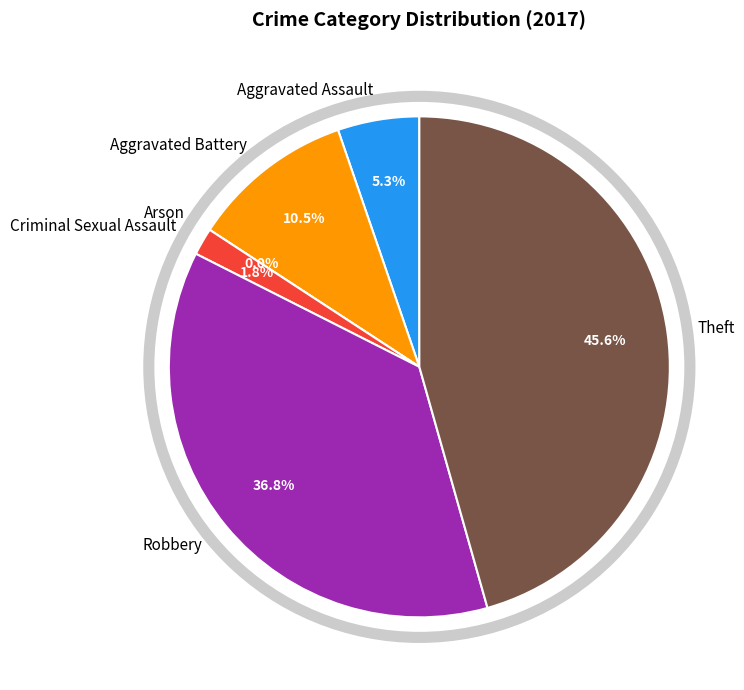

Which slice is the smallest?

Arson